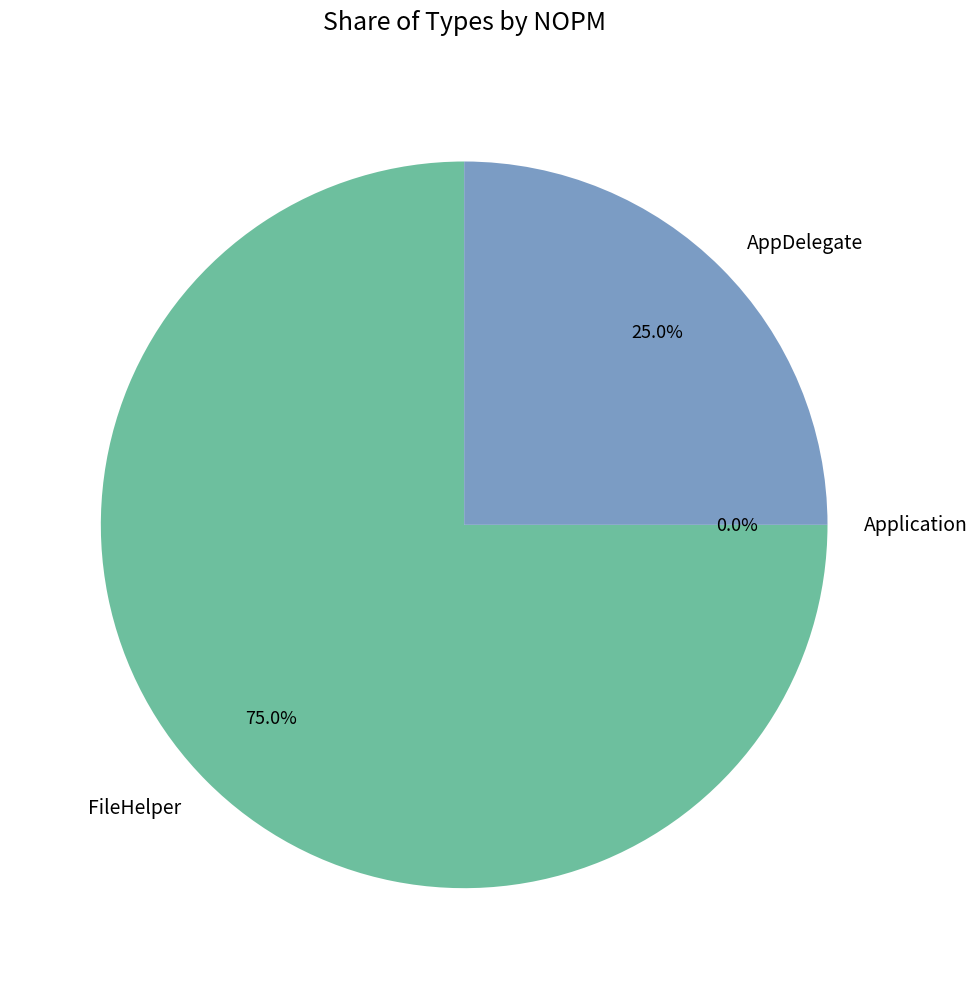

What portion of the pie excludes FileHelper?

25.0%